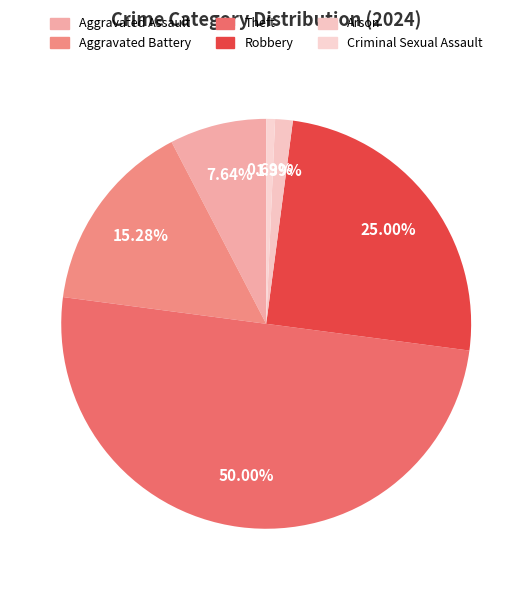

Rank the categories by value from highest to lowest.

Theft, Robbery, Aggravated Battery, Aggravated Assault, Arson, Criminal Sexual Assault